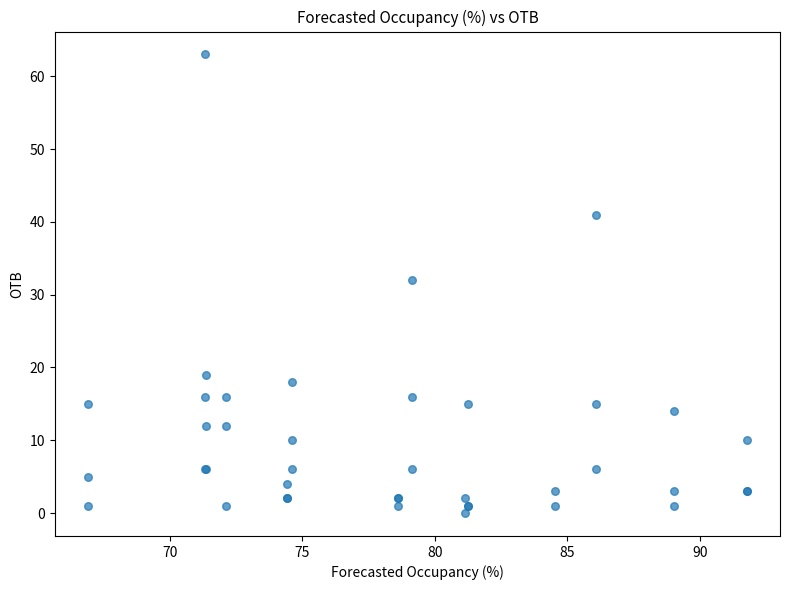

What Y value in the scatter plot is closest to 31?

32